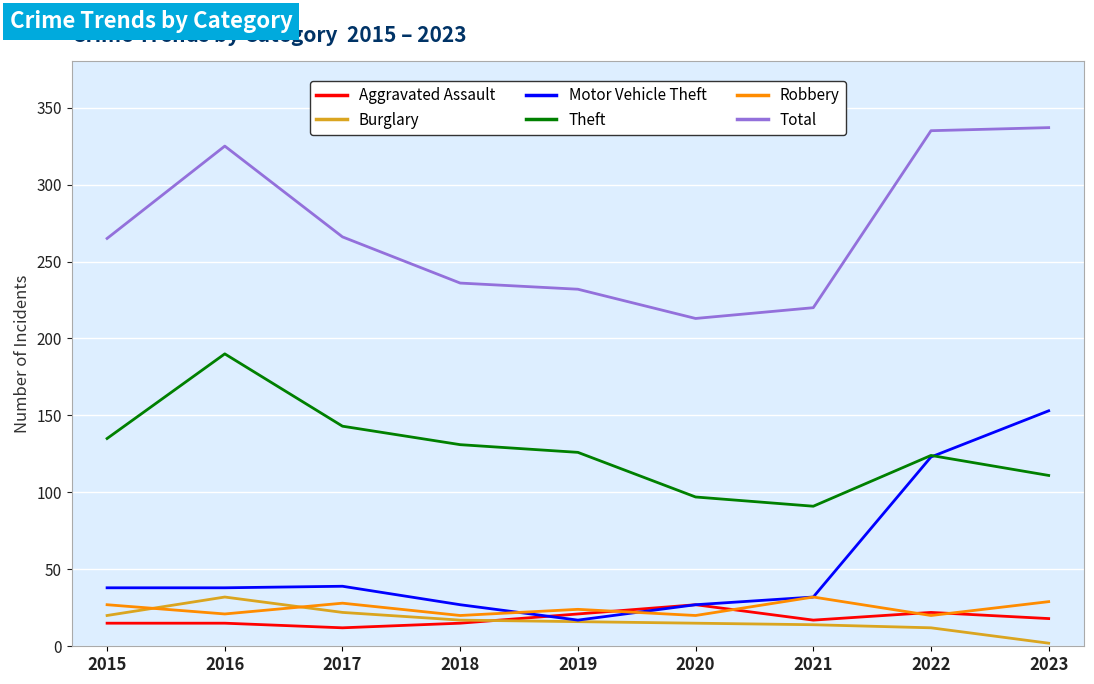

Is the value of Aggravated Assault at 2018 greater than the value of Theft at 2022?

No